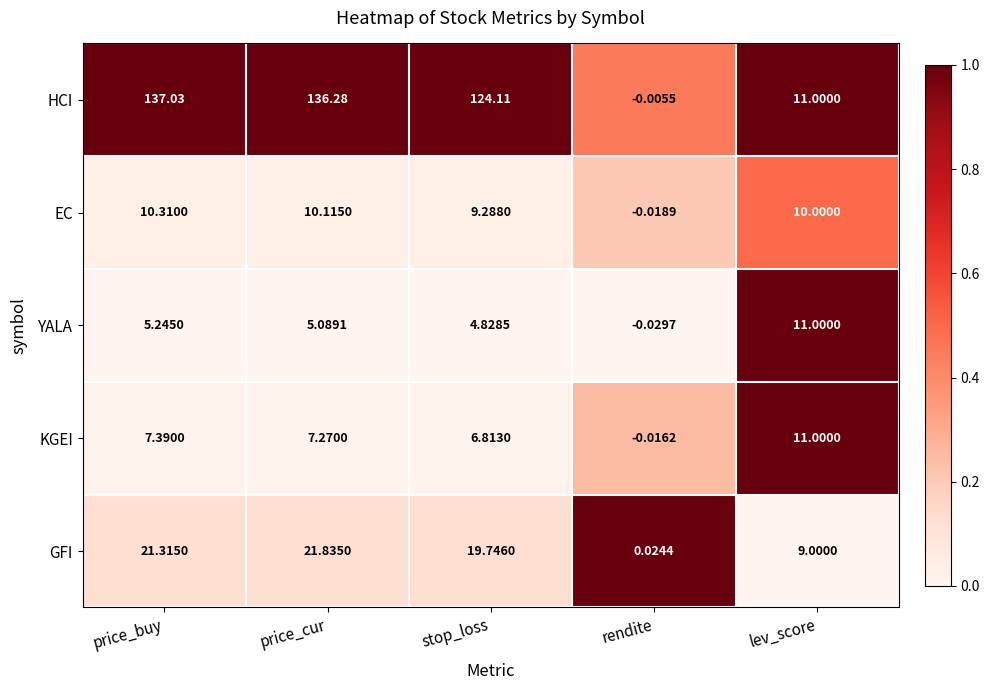

At which category does the chart reach its peak across all series?

price_buy